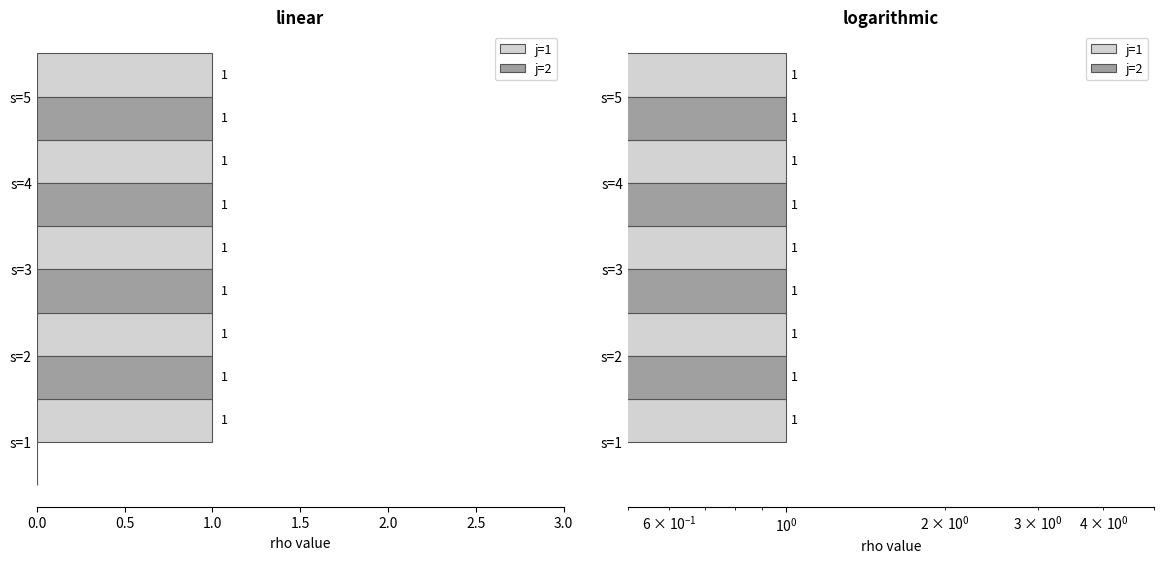

What is the value of the j=2 bar at the 2nd from the left?

1.0